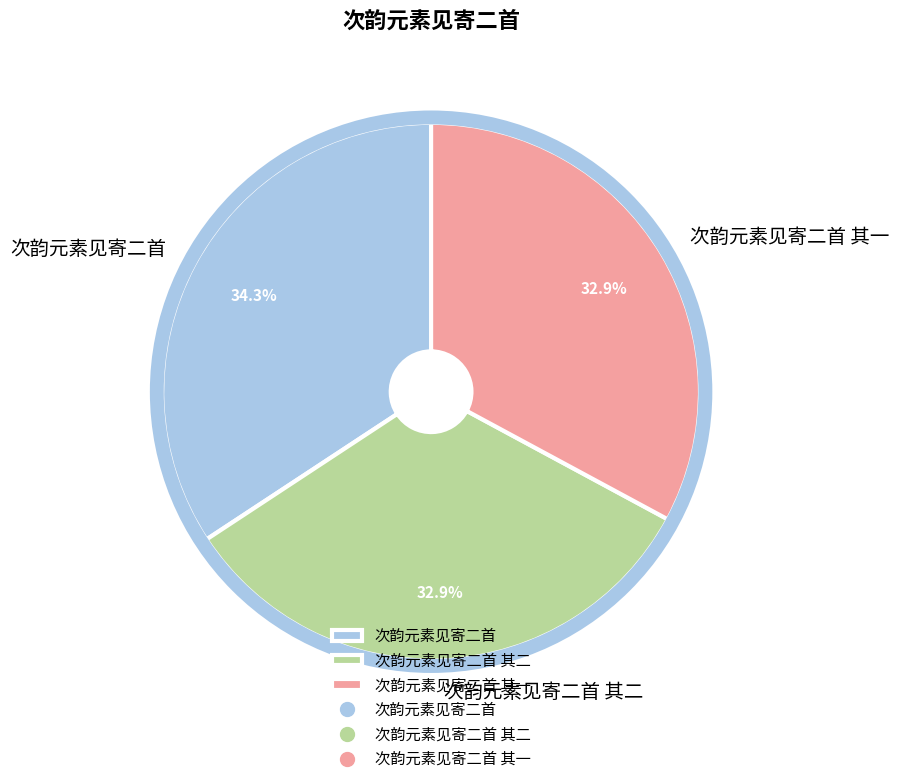

Approximately how many times larger is the value at 次韵元素见寄二首 compared to 次韵元素见寄二首 其二?

1.0